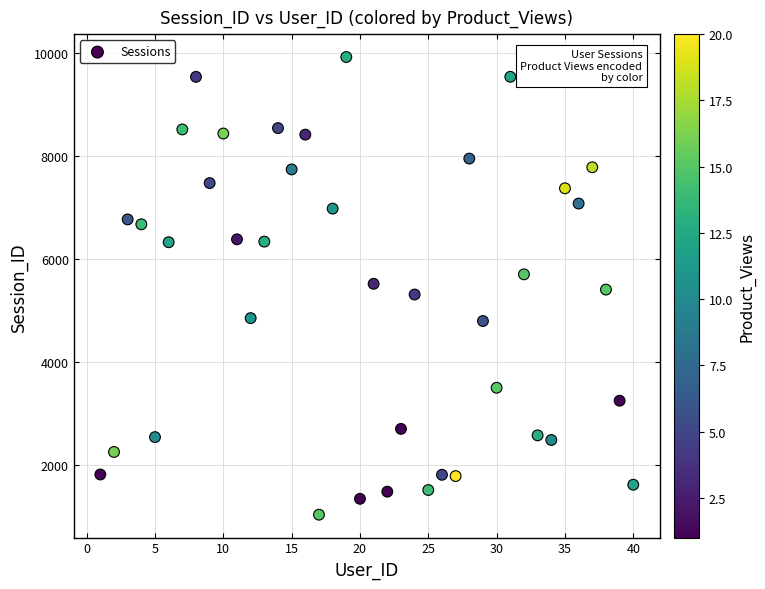

What is the range of X values (max minus min)?

39